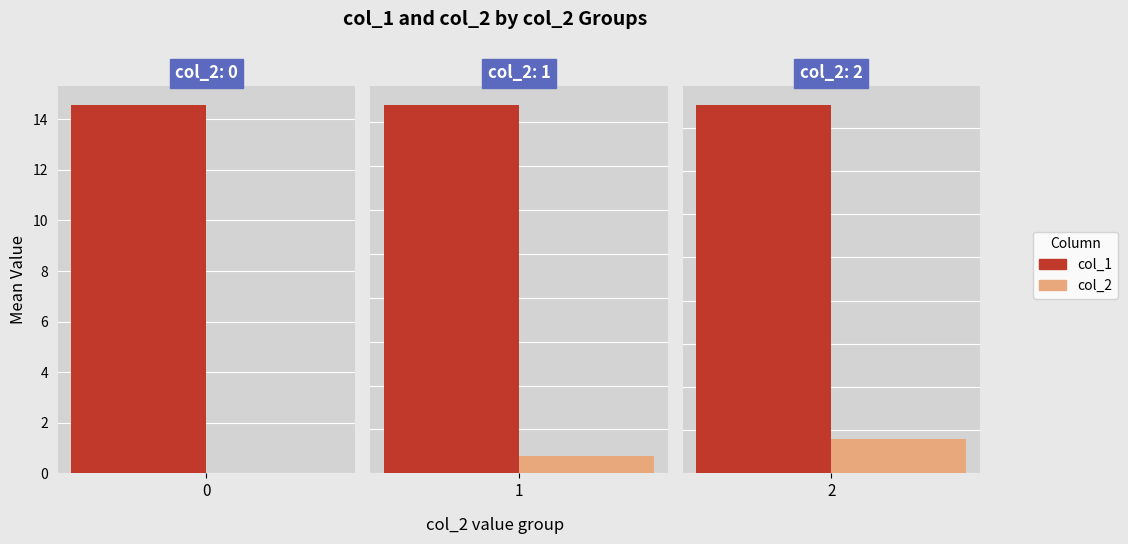

True or false: col_1 has a value of 14 at 33.

False